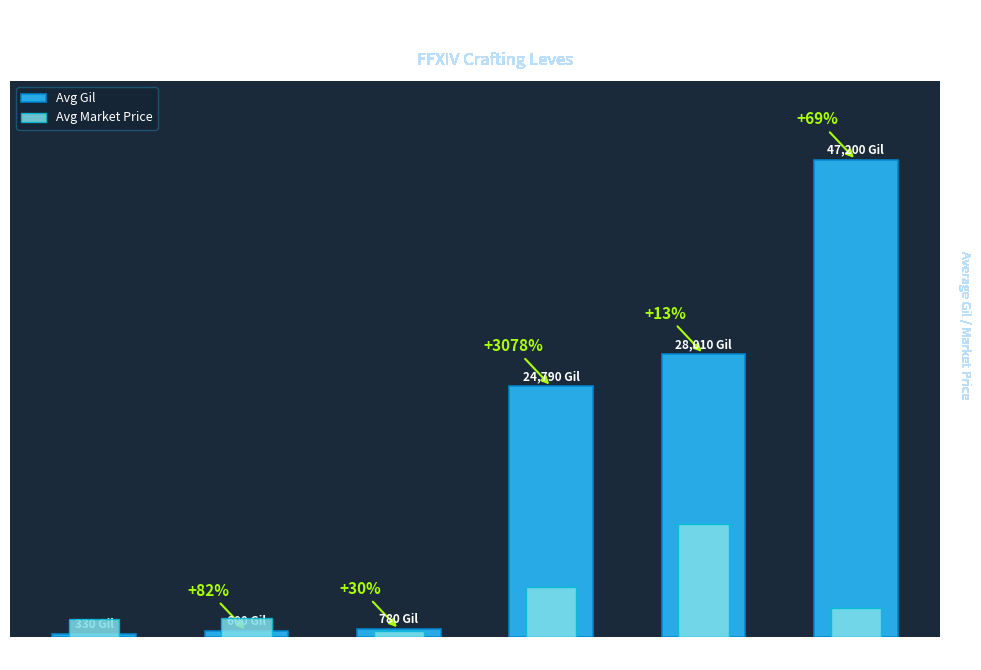

Is it true that Avg Market Price equals 1820 at Level 1?

True